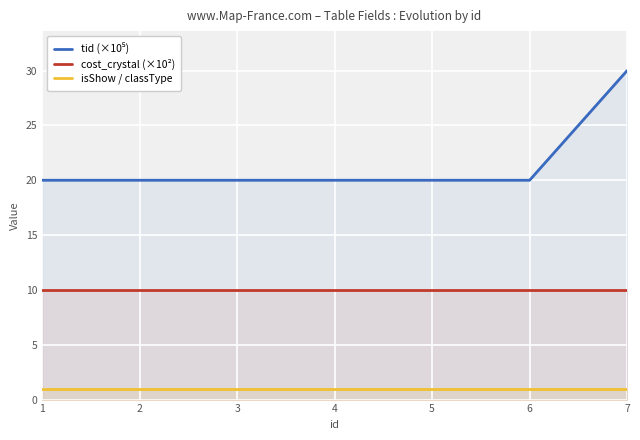

Is it true that cost_crystal (×10²) equals 10.0 at 6?

True